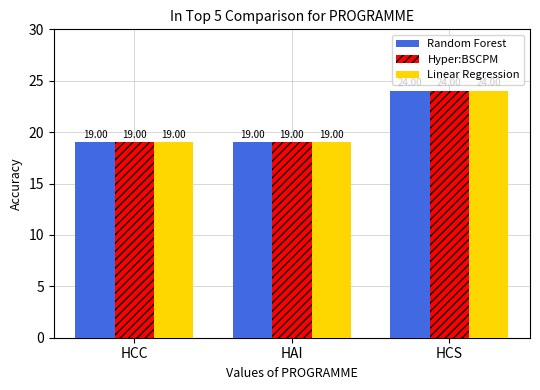

What is the greatest value displayed?

24